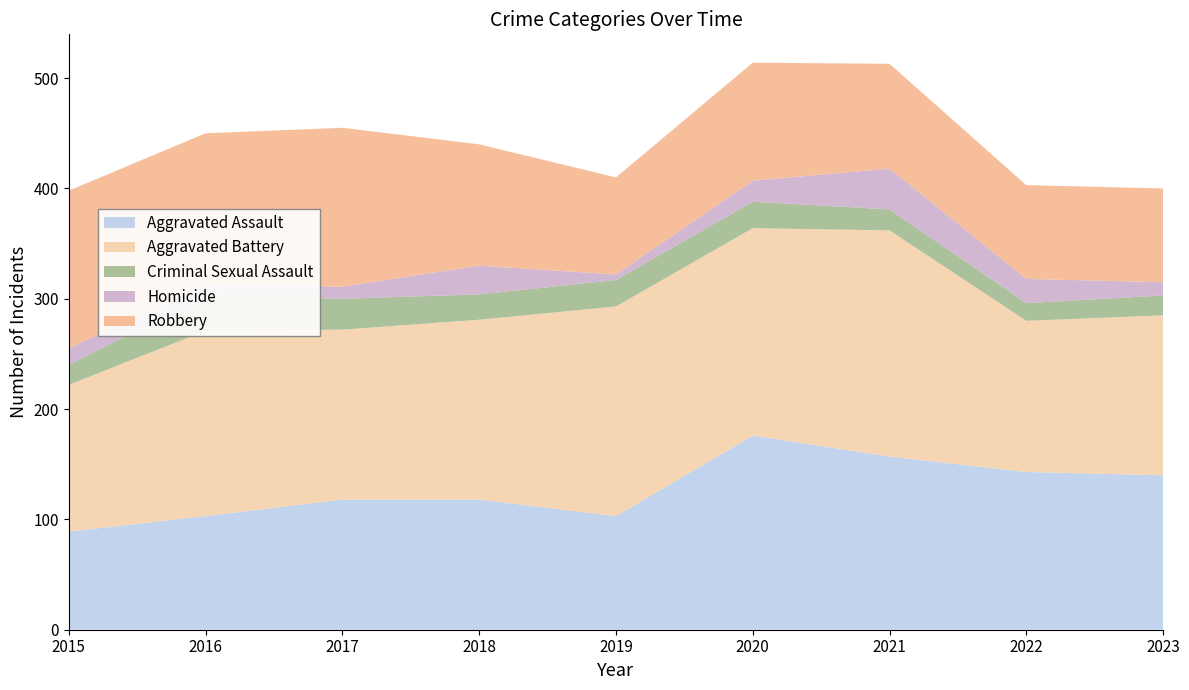

Reading right to left, list all the values displayed in this chart.

Aggravated Assault: 2023=140	2022=143	2021=157	2020=176	2019=103	2018=118	2017=118	2016=103	2015=89
Aggravated Battery: 2023=145	2022=137	2021=205	2020=188	2019=190	2018=163	2017=154	2016=168	2015=133
Criminal Sexual Assault: 2023=18	2022=16	2021=19	2020=24	2019=24	2018=23	2017=28	2016=32	2015=18
Homicide: 2023=12	2022=22	2021=37	2020=19	2019=5	2018=26	2017=11	2016=10	2015=15
Robbery: 2023=85	2022=85	2021=95	2020=107	2019=88	2018=110	2017=144	2016=137	2015=143